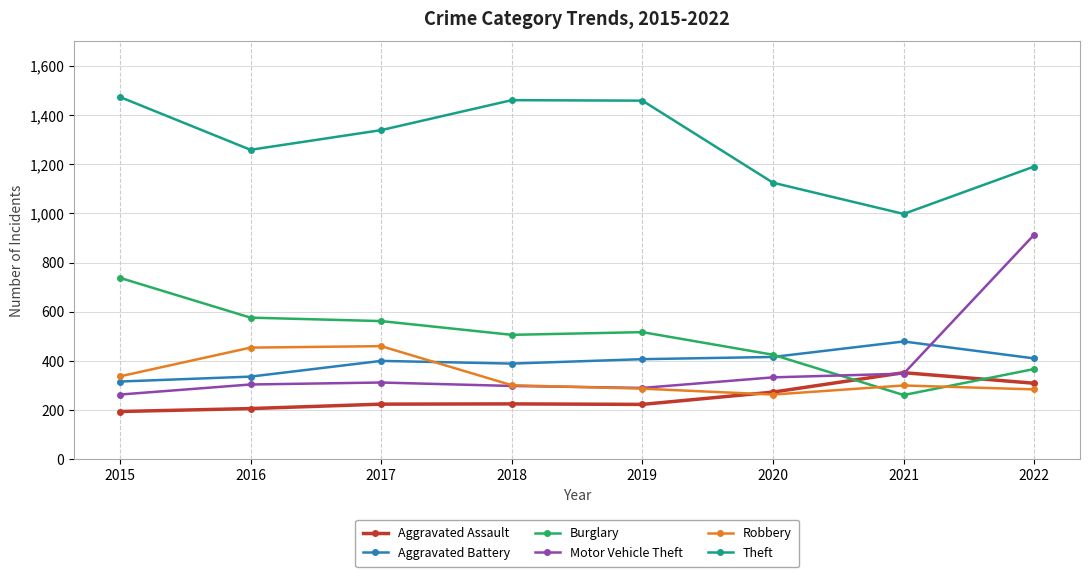

True or false: Robbery and Theft intersect in this chart.

False